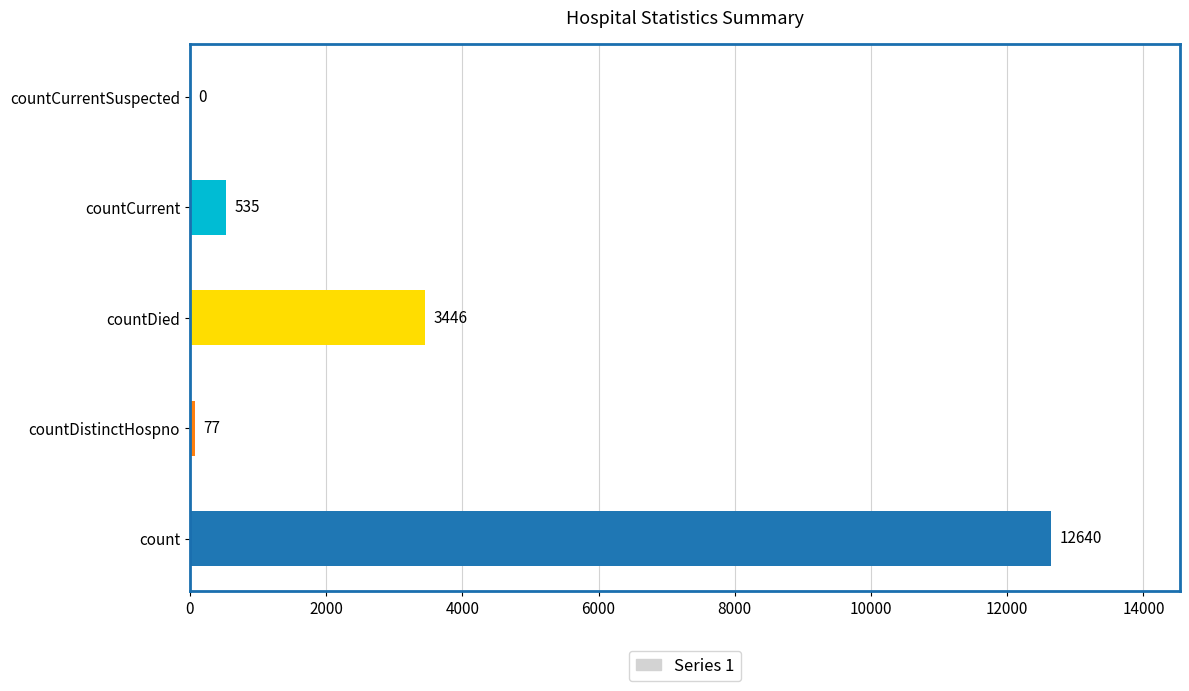

What is the maximum value shown in the chart?

12640